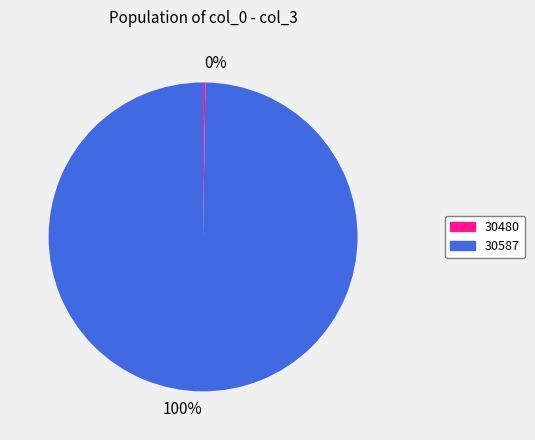

Is there a majority slice in this chart?

Yes